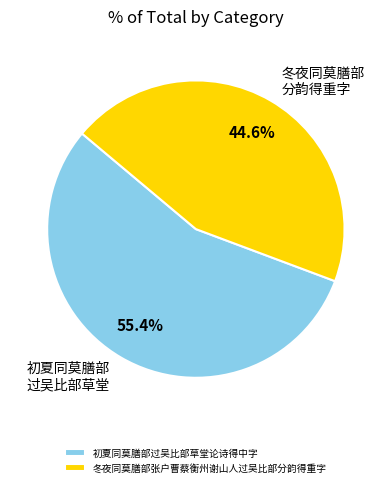

What is the majority slice?

初夏同莫膳部过吴比部草堂论诗得中字